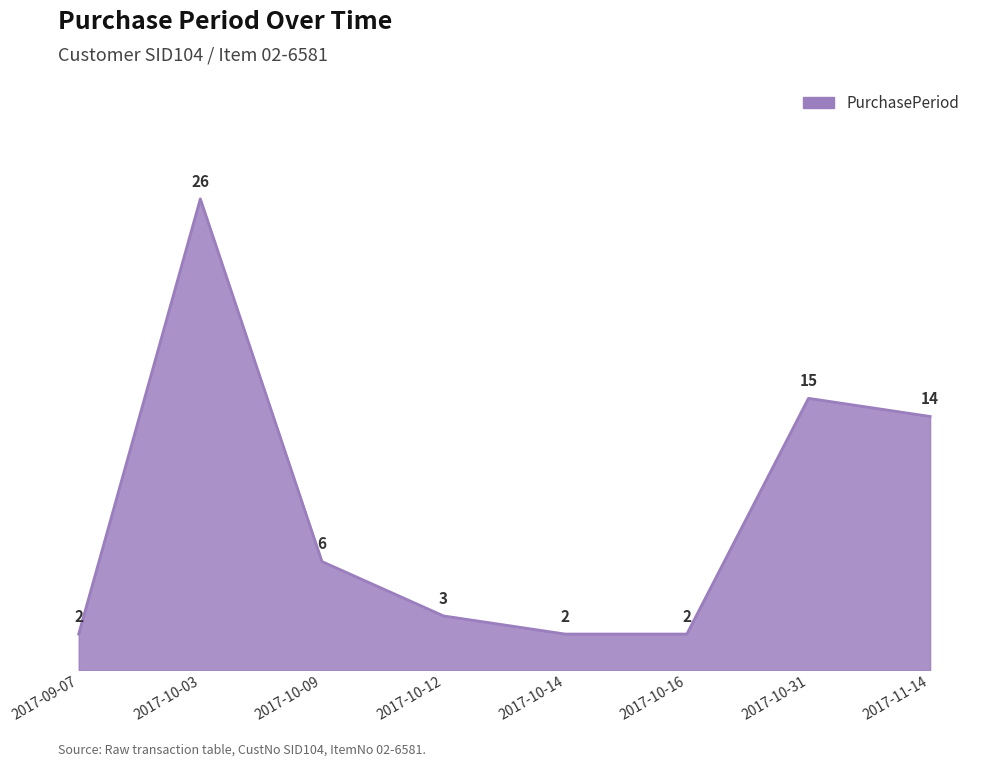

What is the difference between the values at 2017-10-03 and 2017-10-09?

20